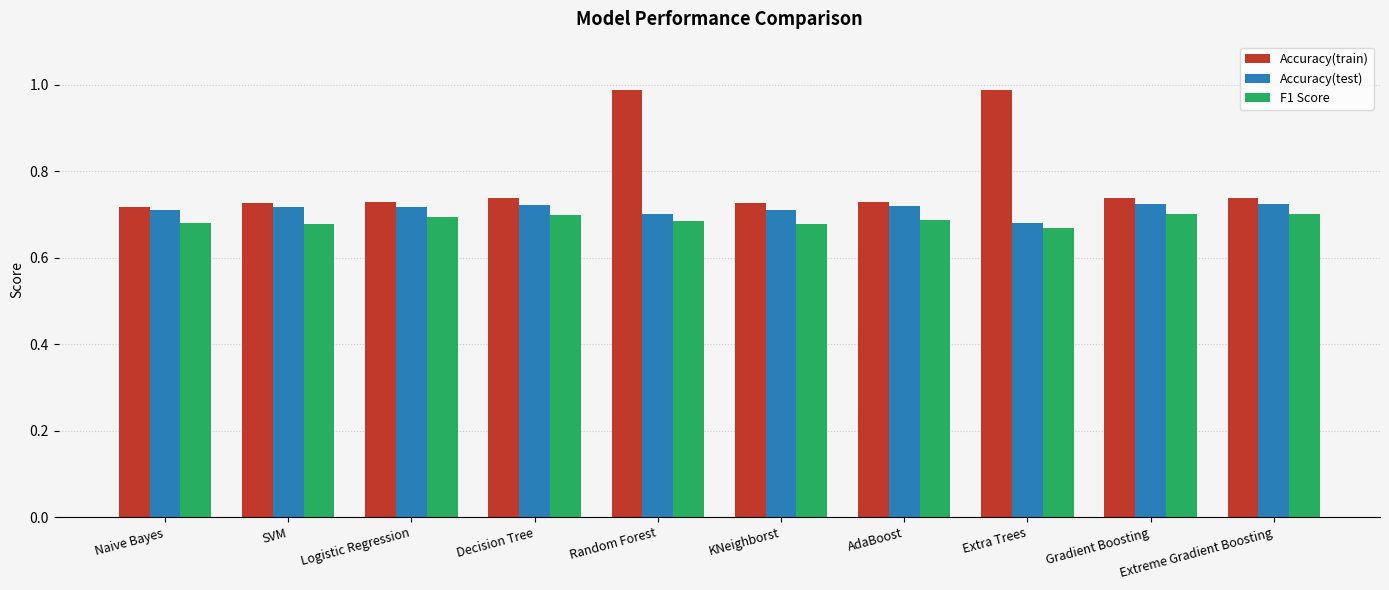

At which label is Accuracy(test) closest to 0?

Extra Trees